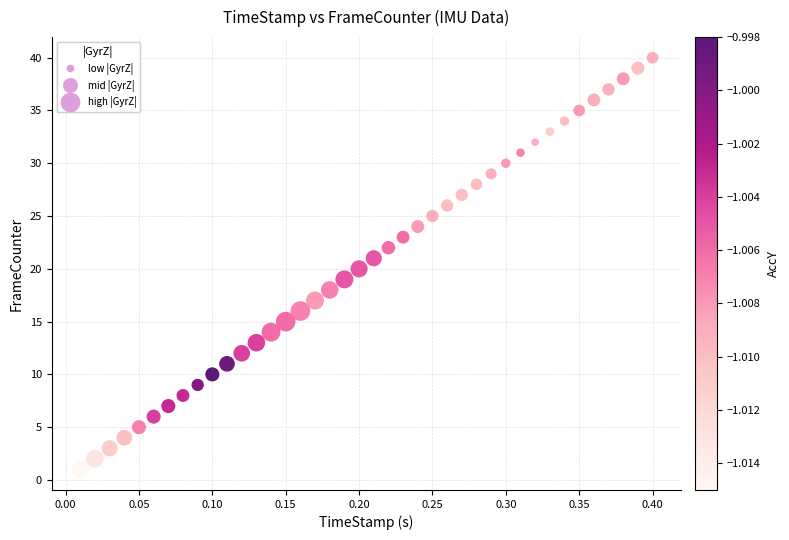

What is the range of Y values (max minus min)?

39